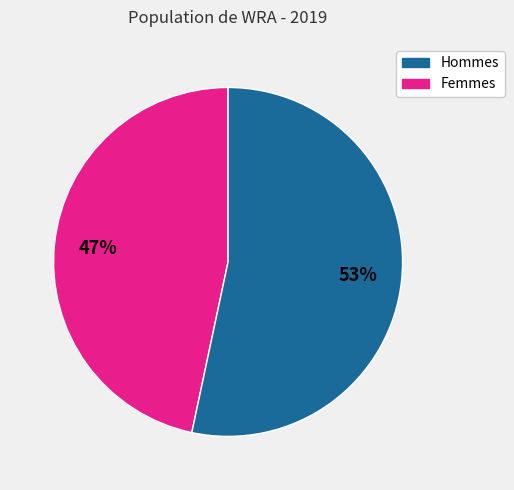

Does any single category account for the majority?

Yes